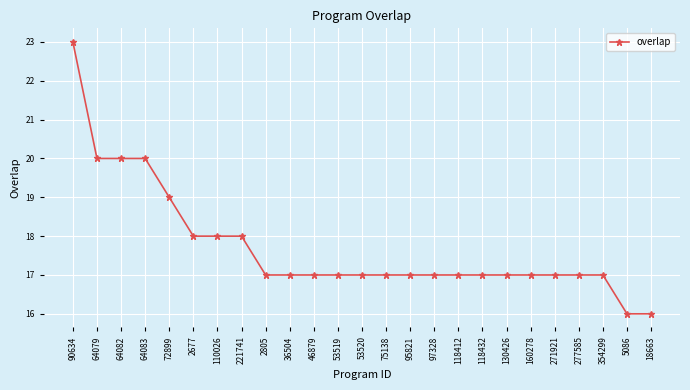

How many categories are shown in the chart?

25